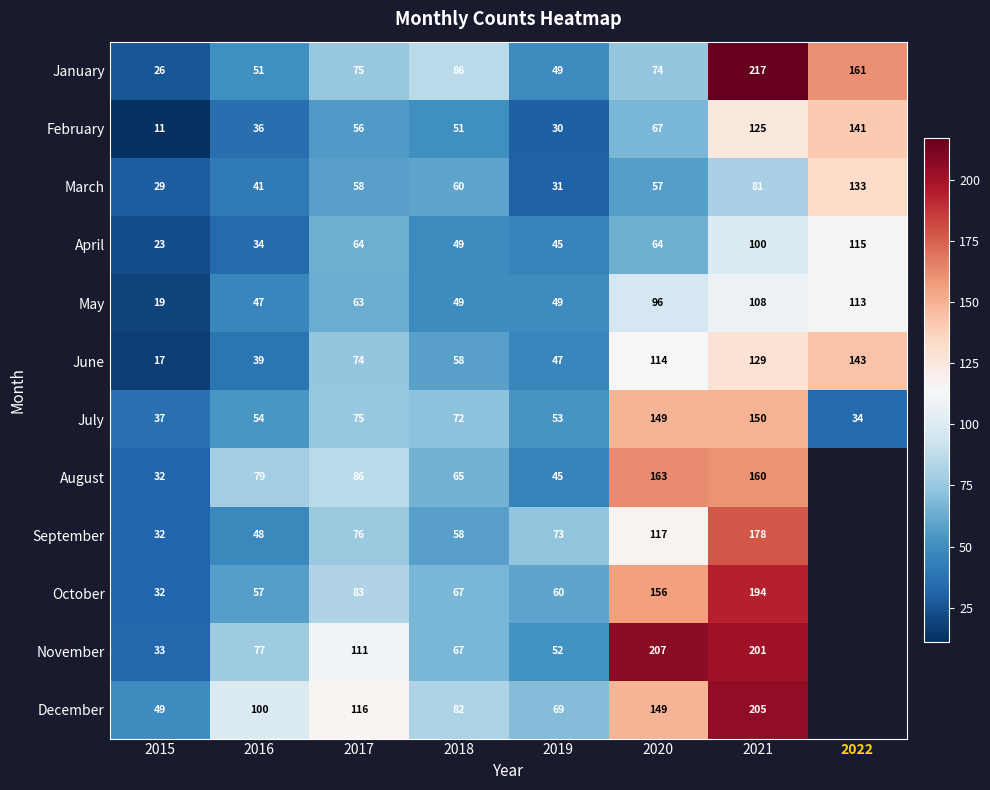

Which has a higher value, 2018 or 2021?

2021